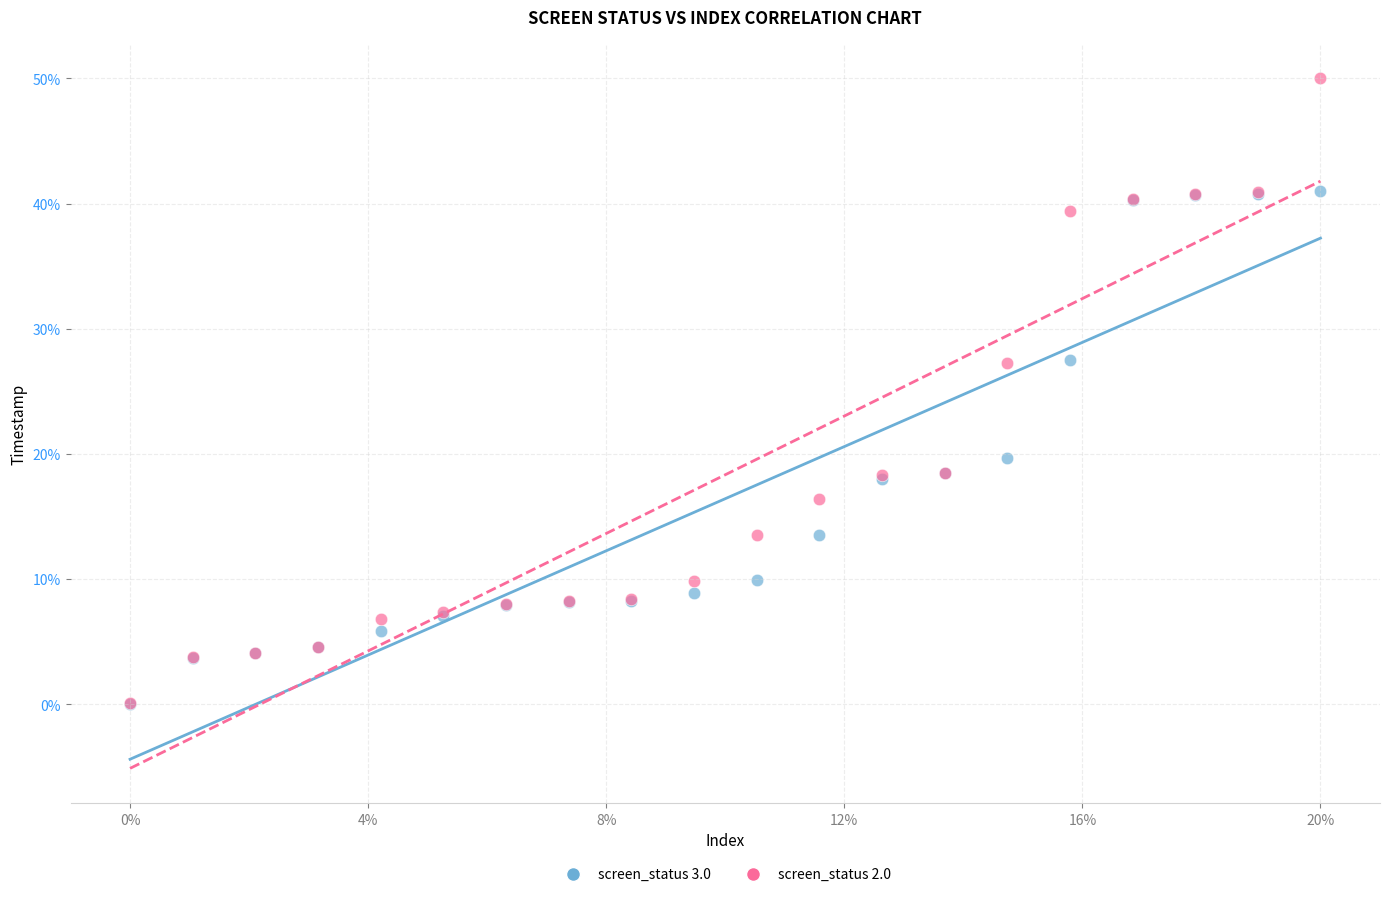

Which series has the largest Y range (max minus min)?

screen_status 2.0